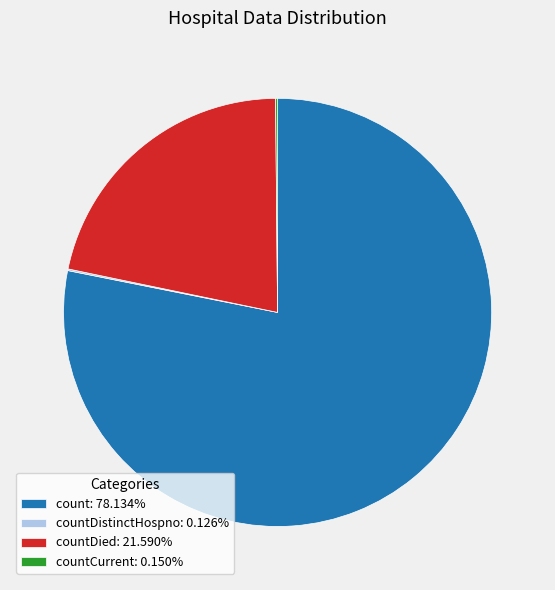

Is there a majority slice in this chart?

Yes